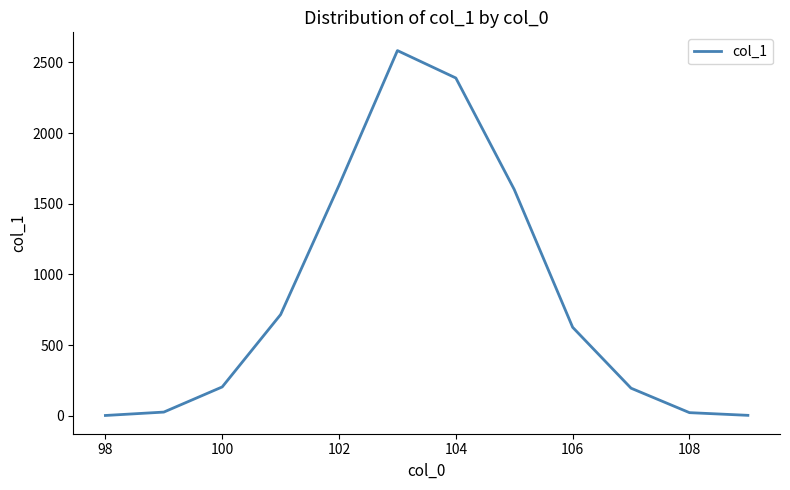

What is the difference between the second highest and second lowest values?

2387